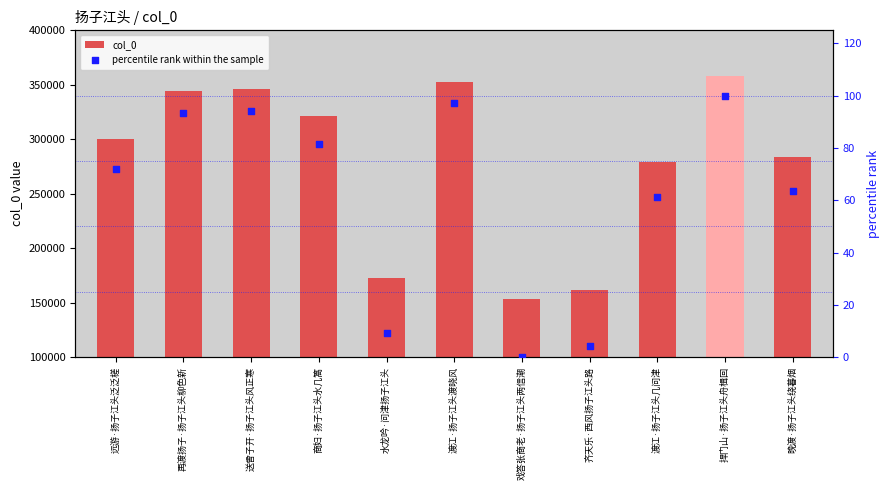

At how many categories does at least one series exceed 245993?

8